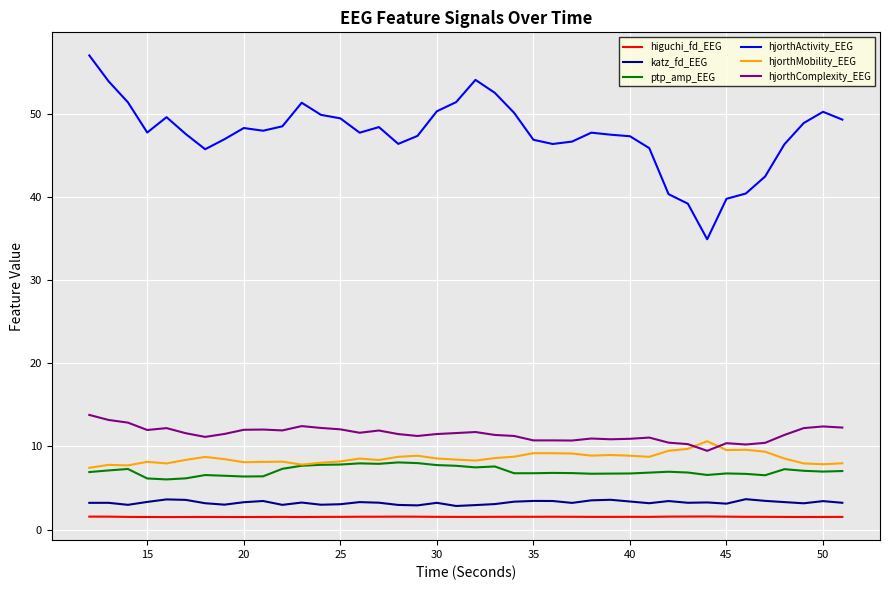

True or false: katz_fd_EEG and ptp_amp_EEG cross at least once.

False